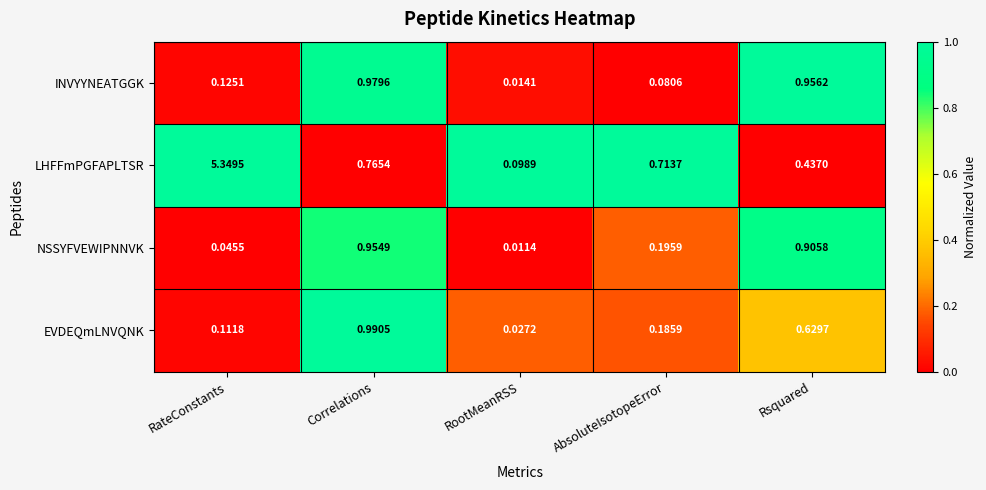

Where is NSSYFVEWIPNNVK nearest to the value 0?

RootMeanRSS